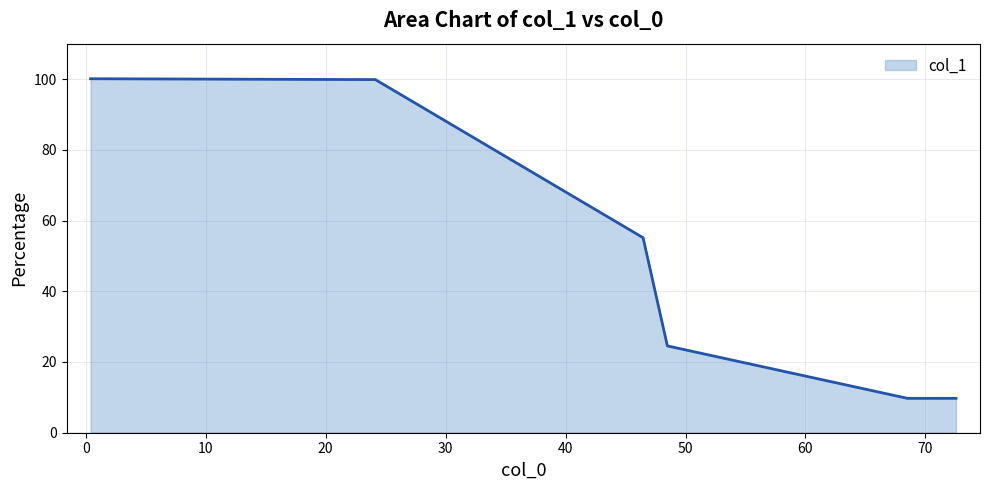

What is the sum of all values?

299.0